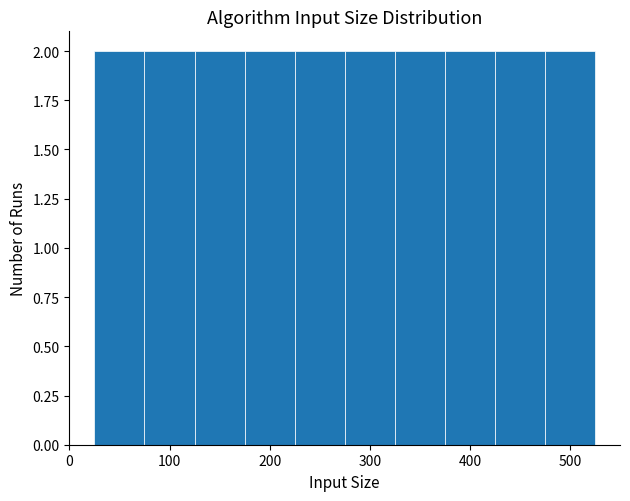

Reading left to right, transcribe this chart: for each bar, give the range it covers on the x-axis and its height. Neither the bar edges nor the heights are printed on the chart, so give them approximately, as read against the axes.

25 to 75: 2
75 to 125: 2
125 to 175: 2
175 to 225: 2
225 to 275: 2
275 to 325: 2
325 to 375: 2
375 to 425: 2
425 to 475: 2
475 to 525: 2